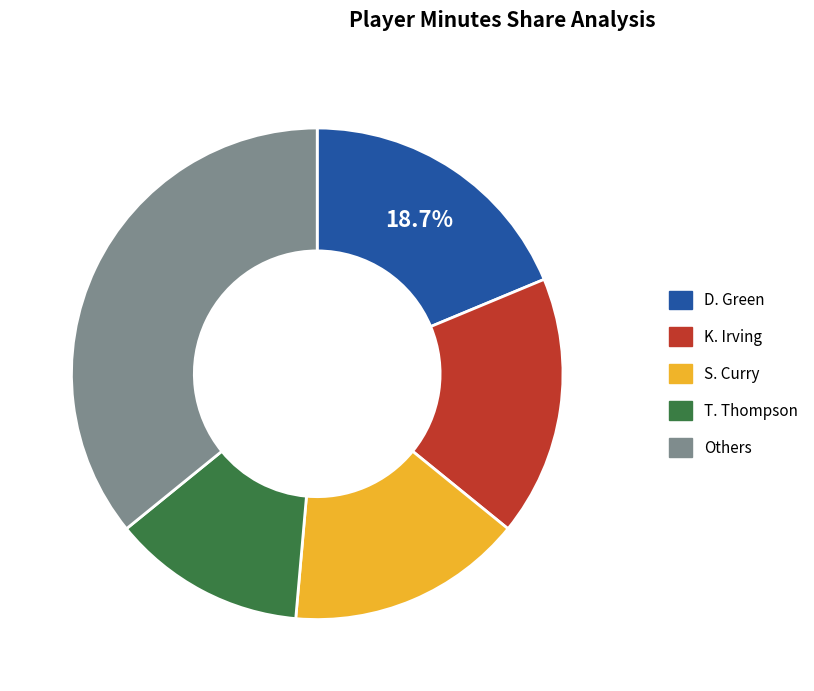

Which slice is the largest?

Others